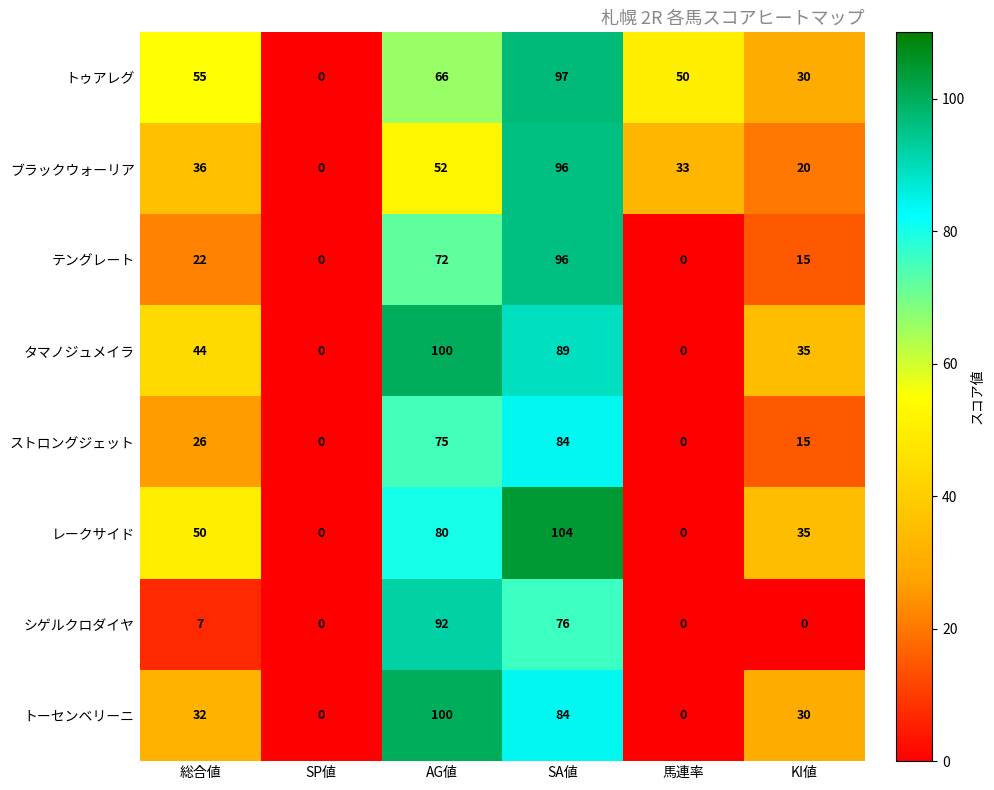

Rank the categories by トゥアレグ value from lowest to highest.

SP値, KI値, 馬連率, 総合値, AG値, SA値